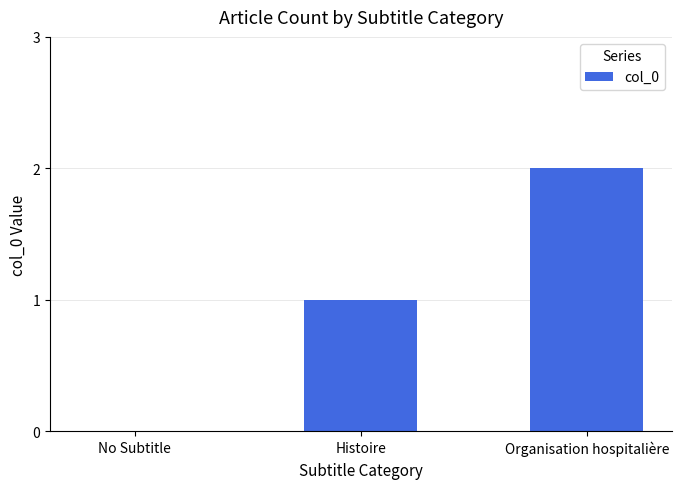

Which label corresponds to the largest value in the chart?

Organisation hospitalière